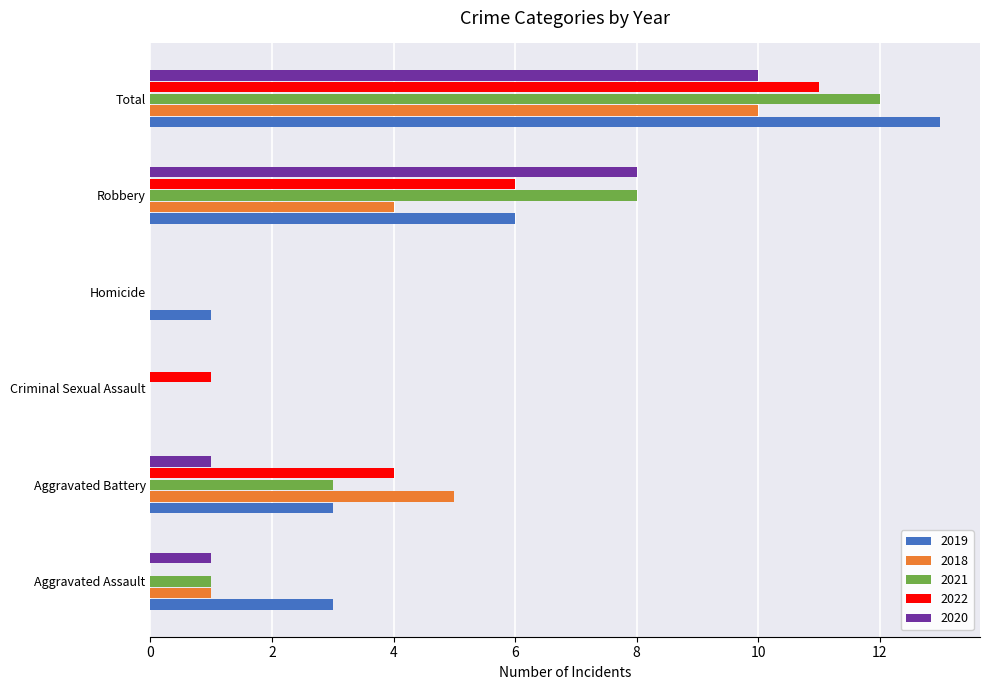

Which series has the largest total across all categories?

2019